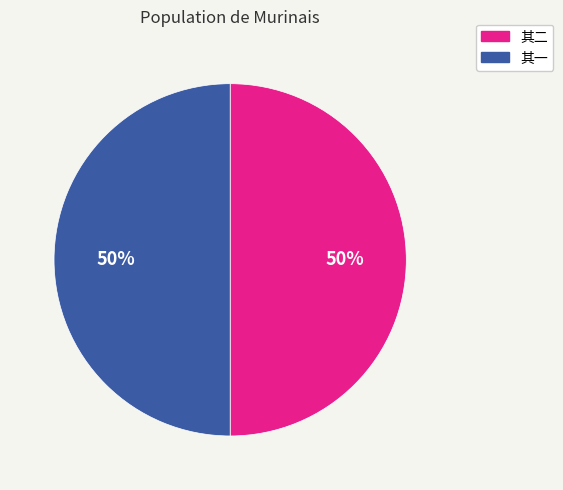

To the nearest percent, what is the average slice percentage?

50%